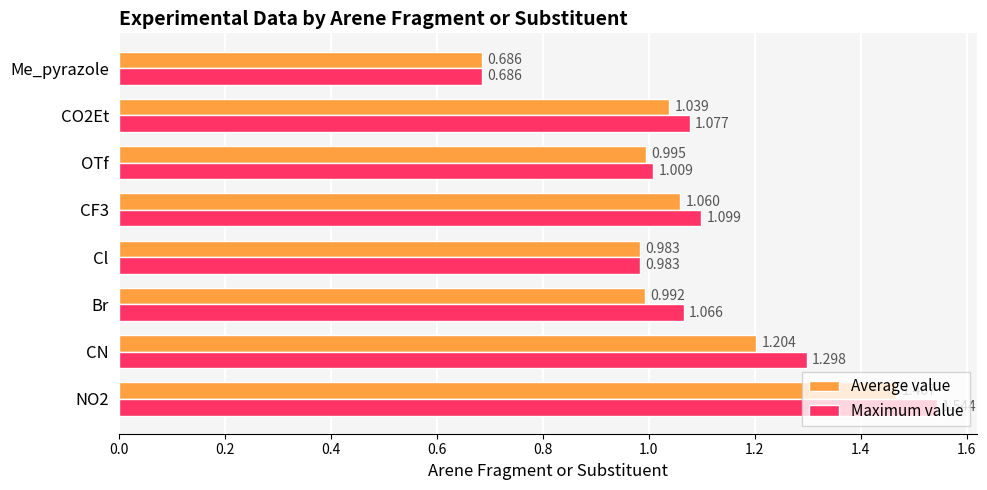

Where is Average value nearest to the value 1?

OTf